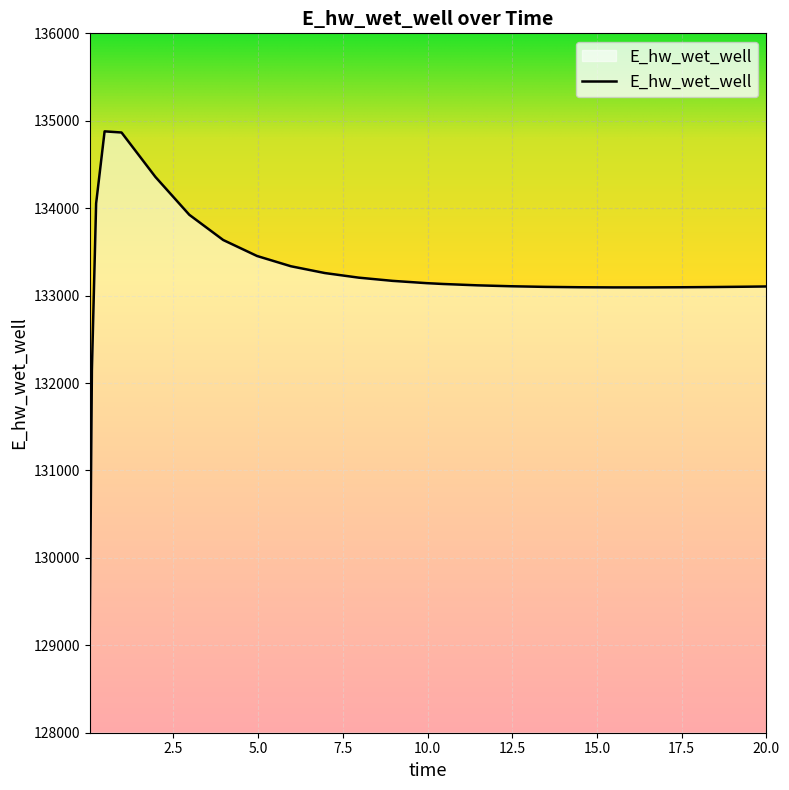

What is the maximum value shown in the chart?

134878.8